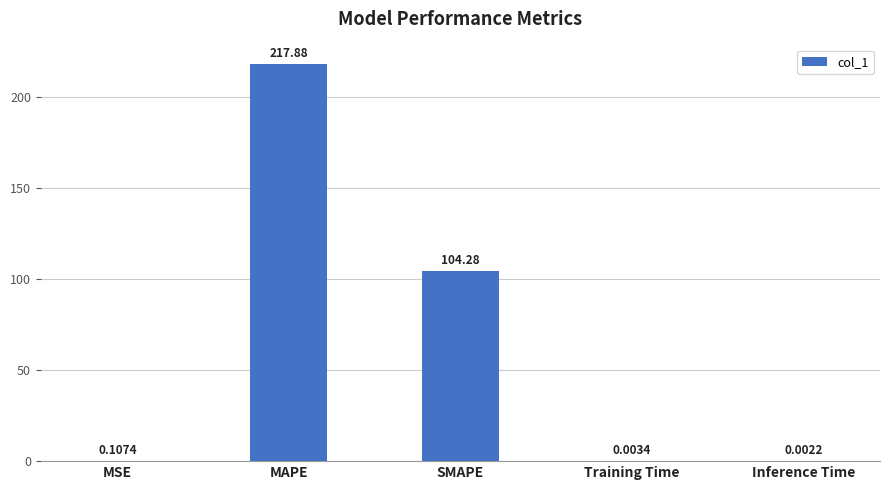

The value at MAPE is 320.2. True or false?

False